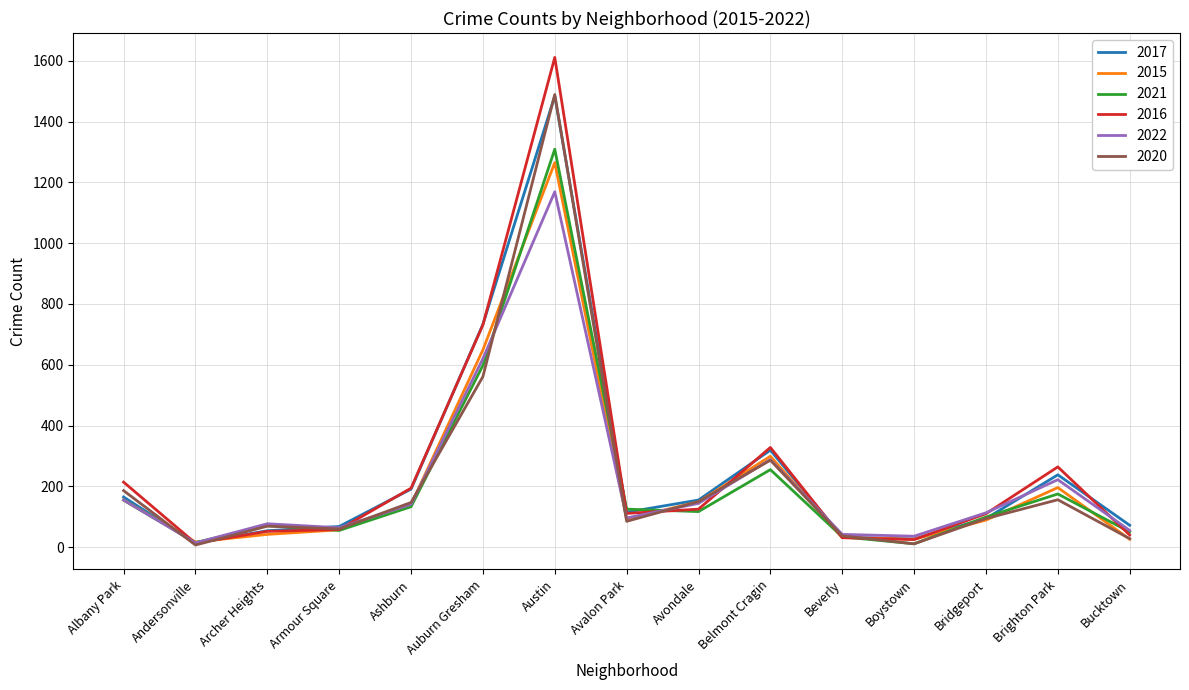

What is the spread (max minus min) of values at Bridgeport?

24